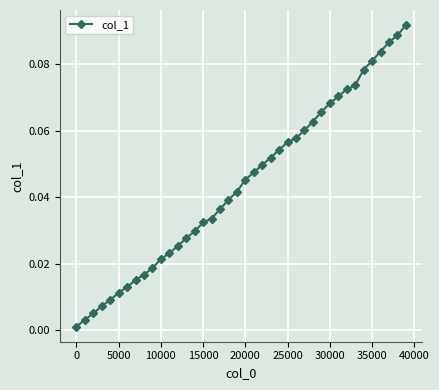

What is the sum of all values?

1.8